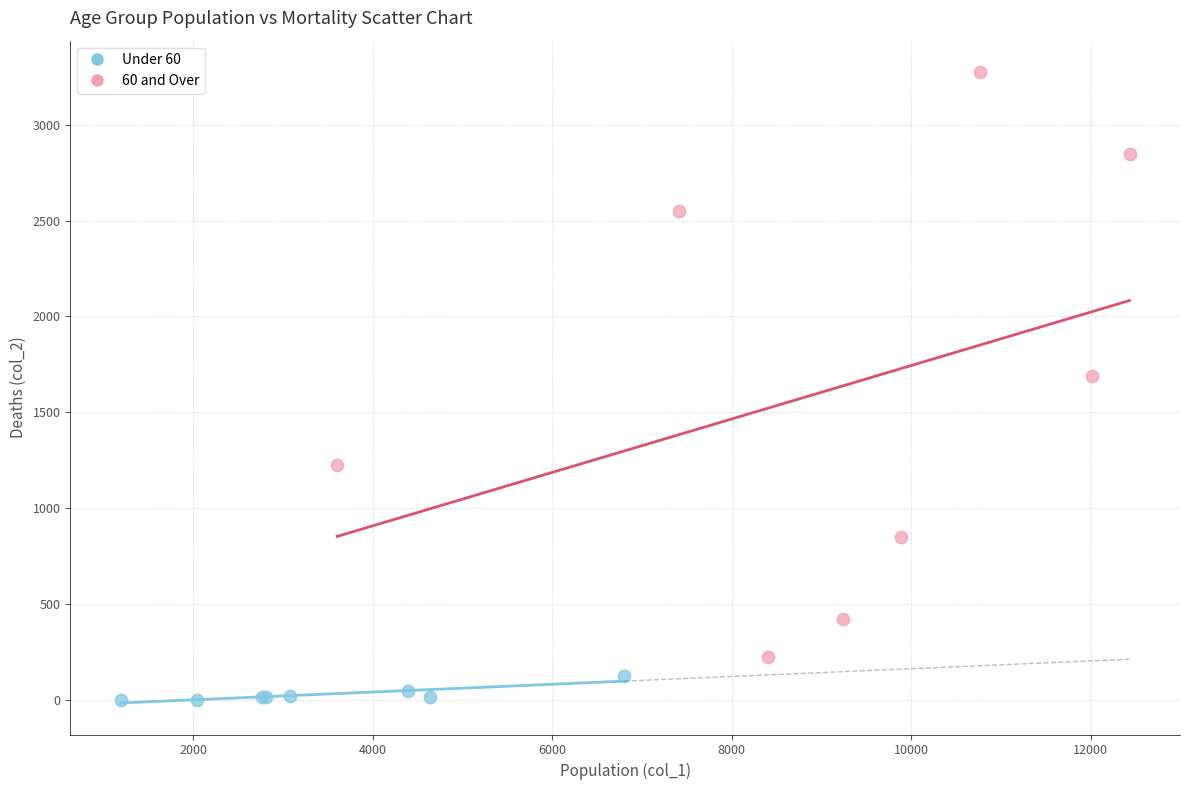

Which series has the largest Y range (max minus min)?

60 and Over